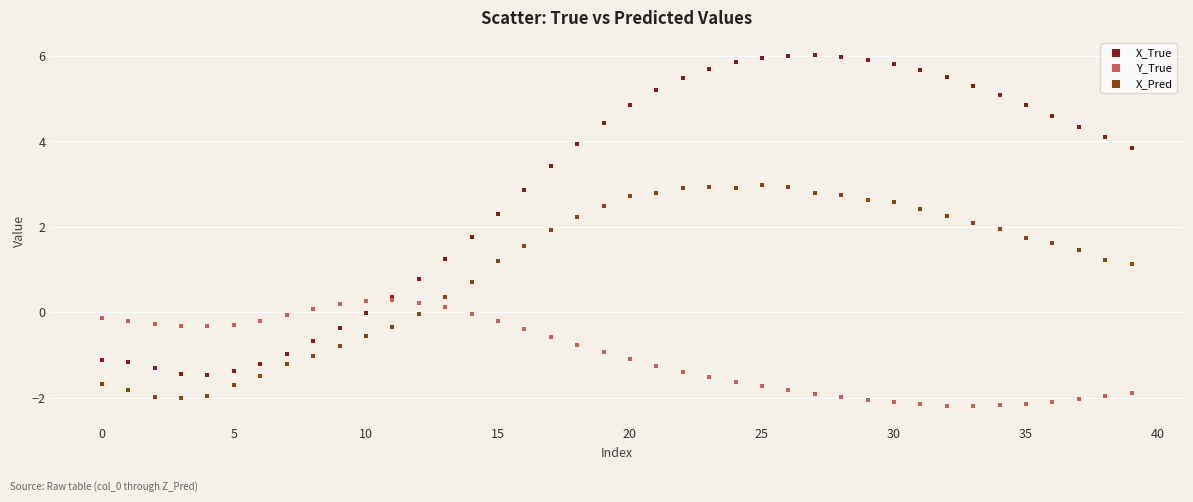

Which series contains the highest Y value?

X_True